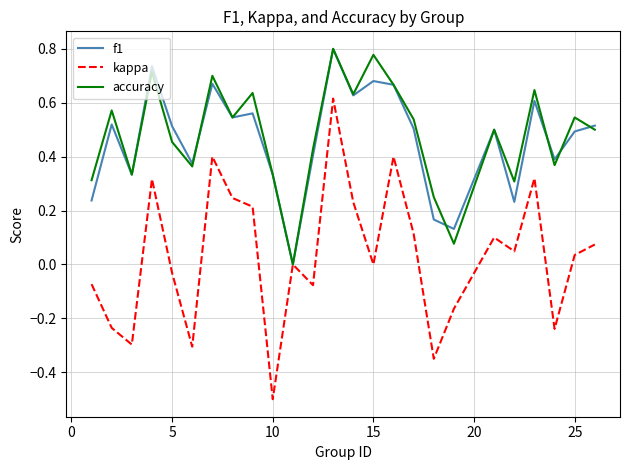

Which series has the largest range (max minus min)?

kappa